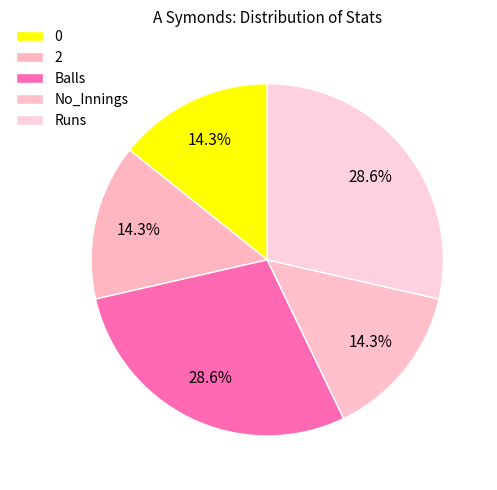

How many slices are in this pie chart?

5